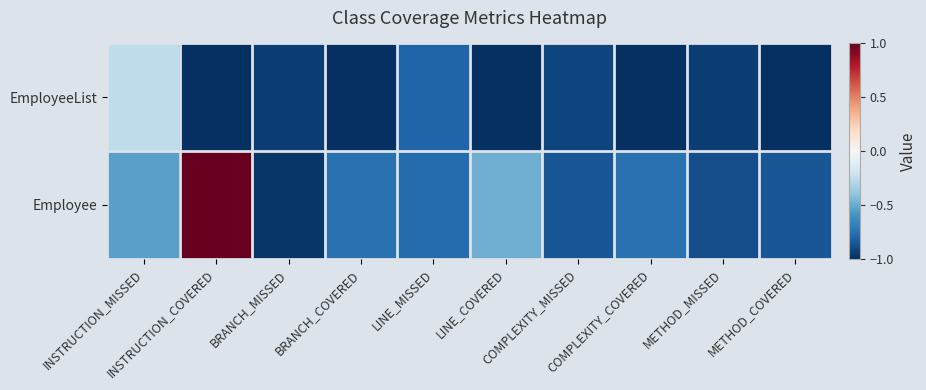

Reading right to left, transcribe all the data shown in this chart.

EmployeeList: METHOD_COVERED=-1.0	METHOD_MISSED=-0.9	COMPLEXITY_COVERED=-1.0	COMPLEXITY_MISSED=-0.9	LINE_COVERED=-1.0	LINE_MISSED=-0.8	BRANCH_COVERED=-1.0	BRANCH_MISSED=-0.9	INSTRUCTION_COVERED=-1.0	INSTRUCTION_MISSED=-0.3
Employee: METHOD_COVERED=-0.9	METHOD_MISSED=-0.9	COMPLEXITY_COVERED=-0.7	COMPLEXITY_MISSED=-0.9	LINE_COVERED=-0.5	LINE_MISSED=-0.8	BRANCH_COVERED=-0.7	BRANCH_MISSED=-1.0	INSTRUCTION_COVERED=1.0	INSTRUCTION_MISSED=-0.5